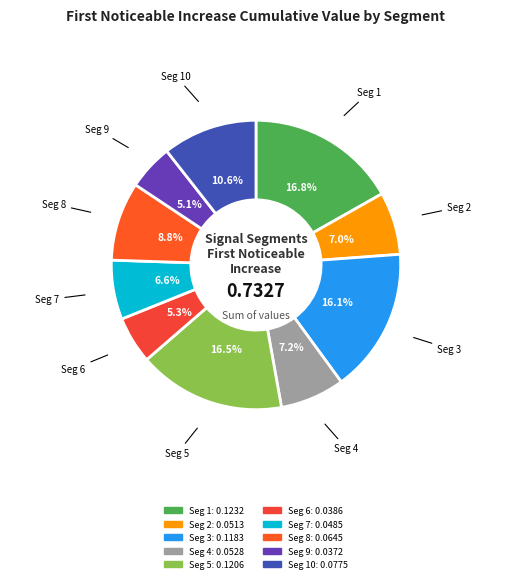

Count the number of slices in the pie.

10